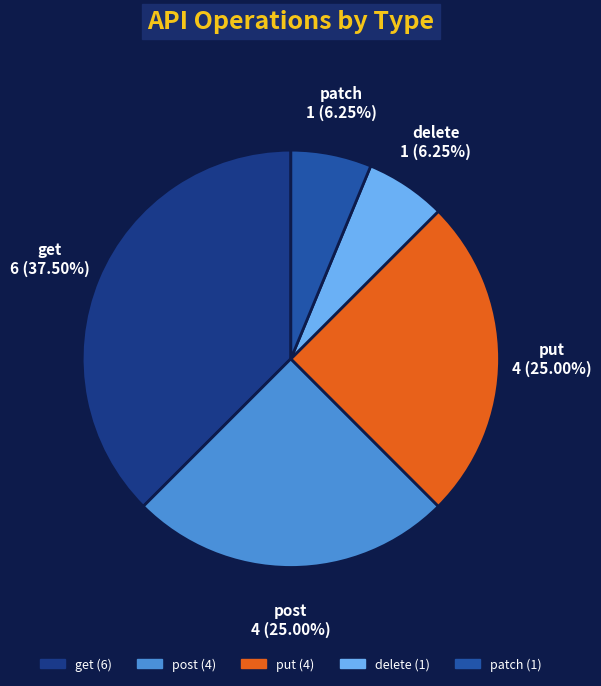

What percentage is the post slice, to the nearest percent?

25%